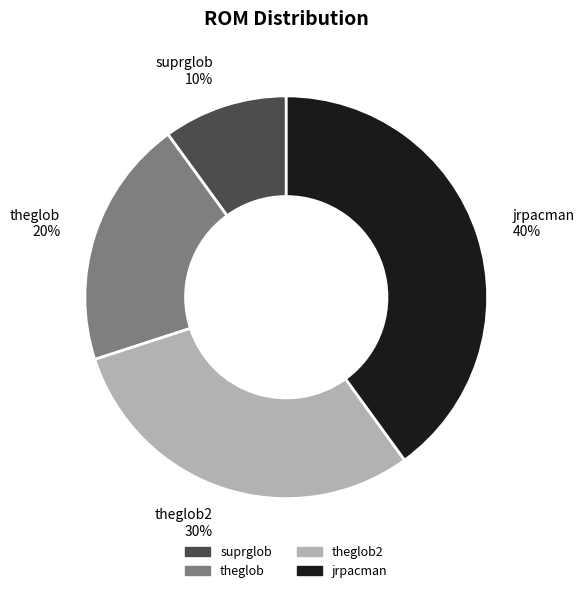

Count the number of slices in the pie.

4